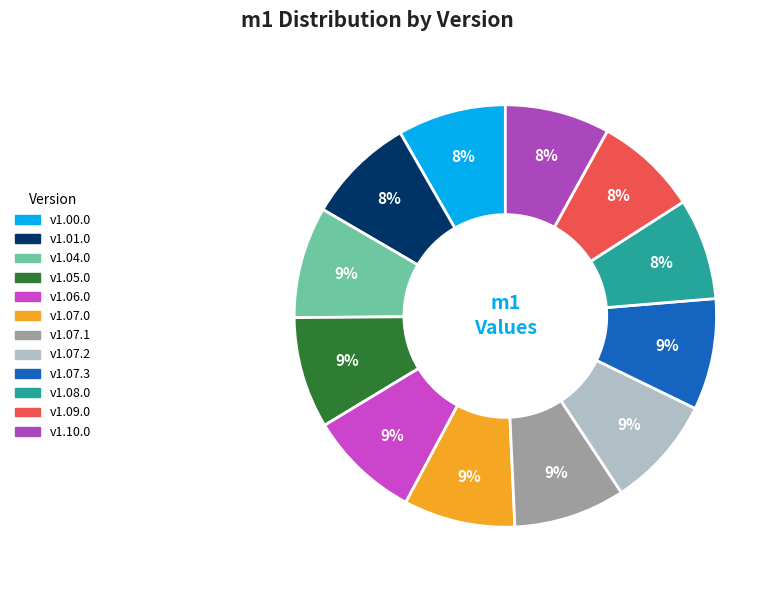

Which category has the smallest portion of the pie?

v1.08.0